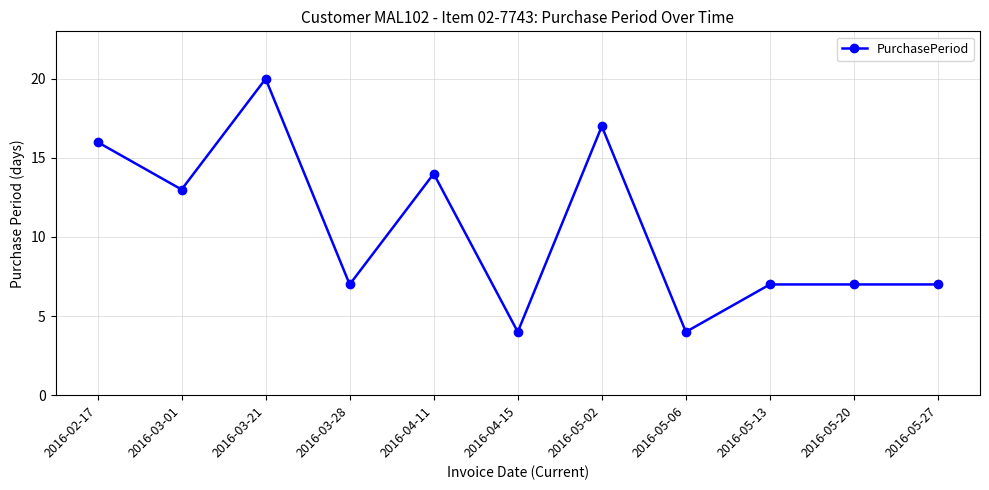

True or false: the data shows 13 at 2016-03-01.

True